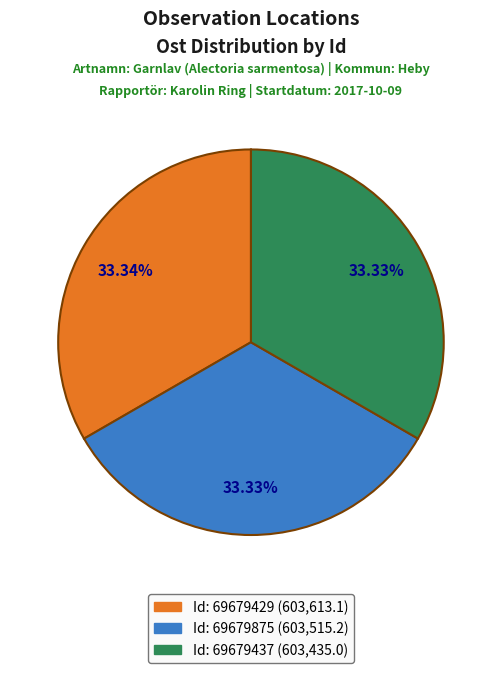

Is there any slice that represents more than half of the pie?

No